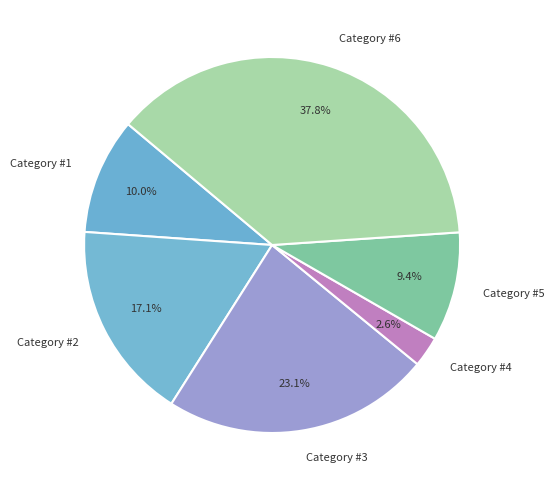

What is the ratio of the value at Category #4 to the value at Category #5?

0.3